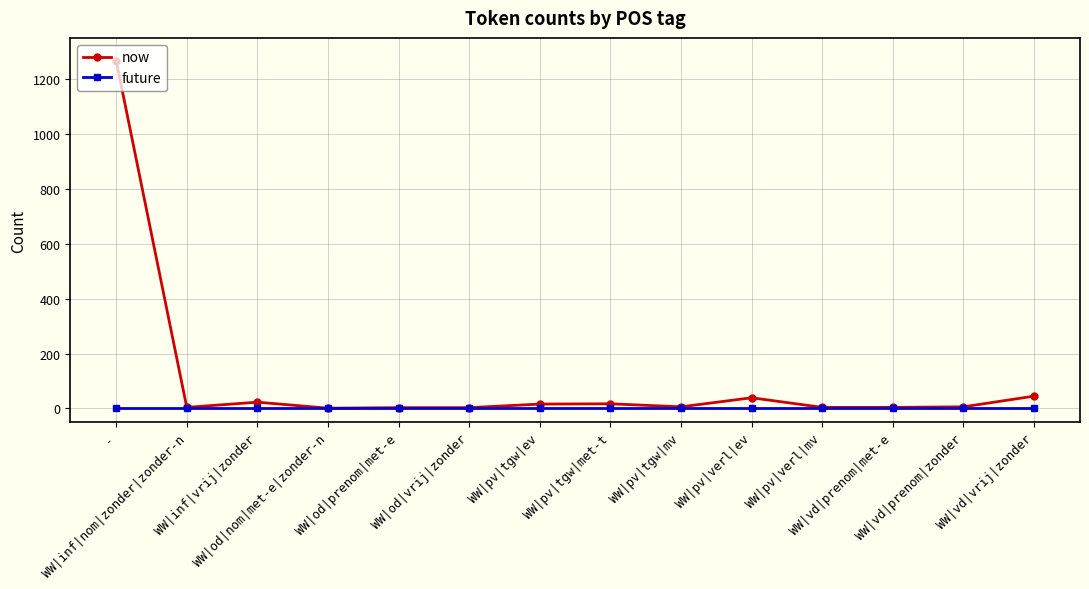

Count the number of data series in this chart.

2